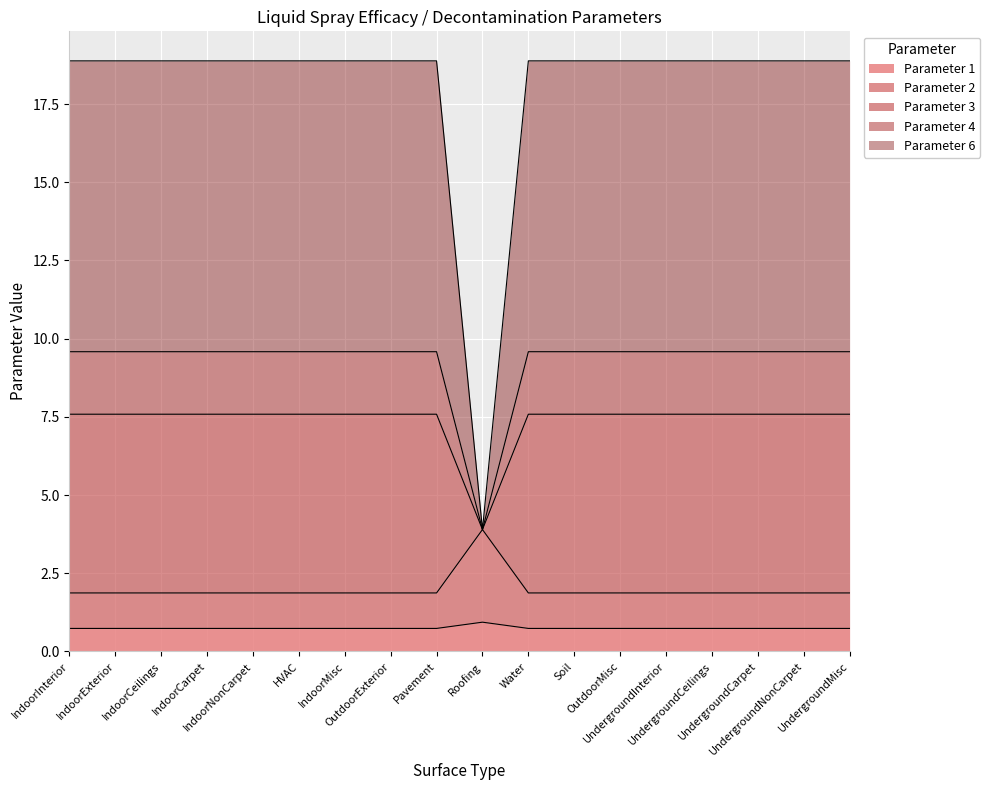

True or false: Parameter 3 and Parameter 6 cross at least once.

False